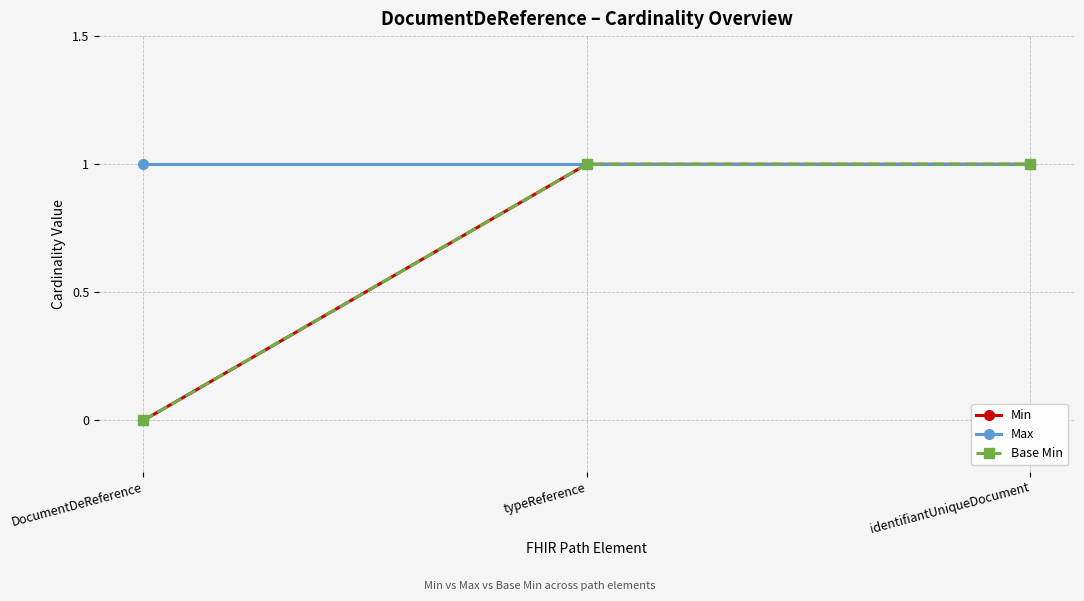

What is the minimum value for Max?

1